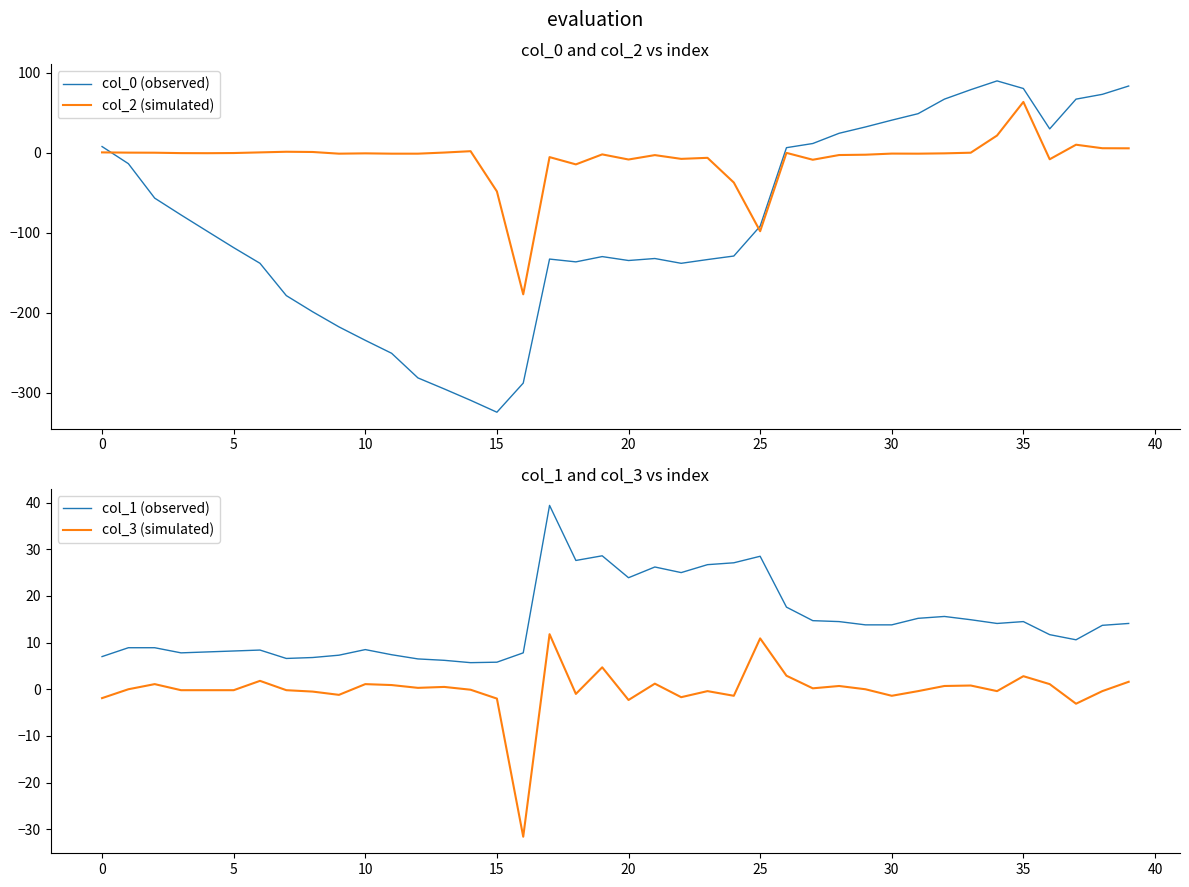

How many data points in col_3 (simulated) are less than 0?

20